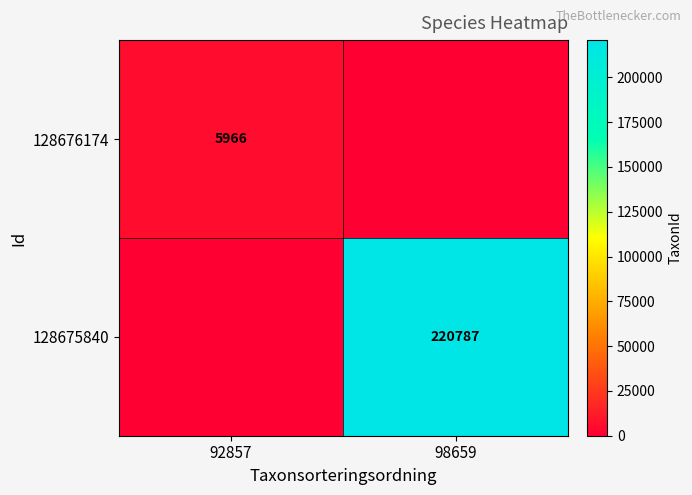

Is the value of 128675840 at 98659 greater than the value of 128676174 at 92857?

Yes